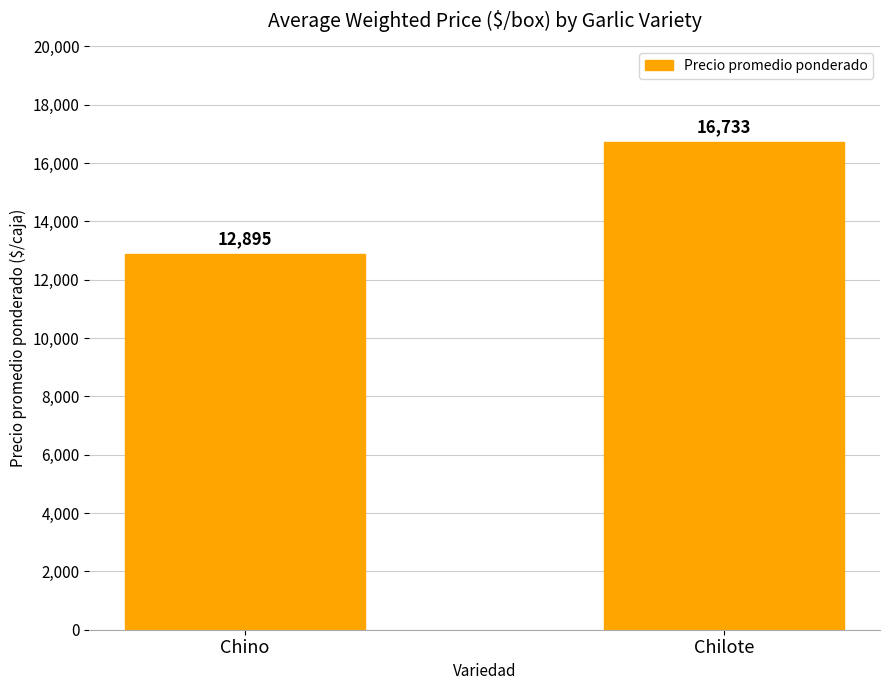

List the labels in order of value, smallest first.

Chino, Chilote